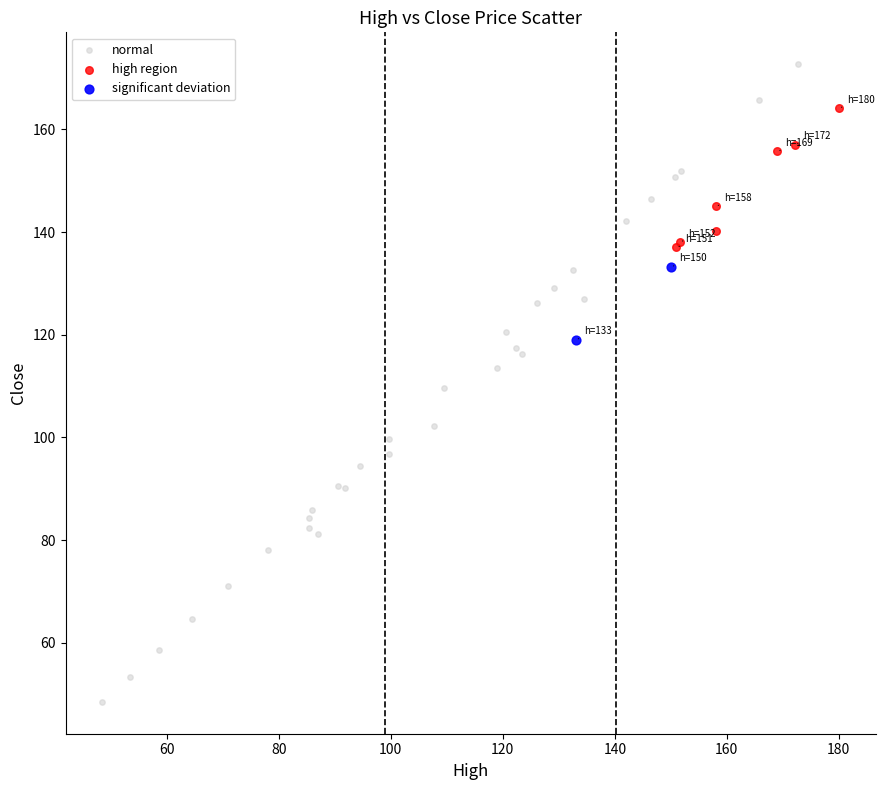

What are all the series names shown in the legend?

normal, high region, significant deviation